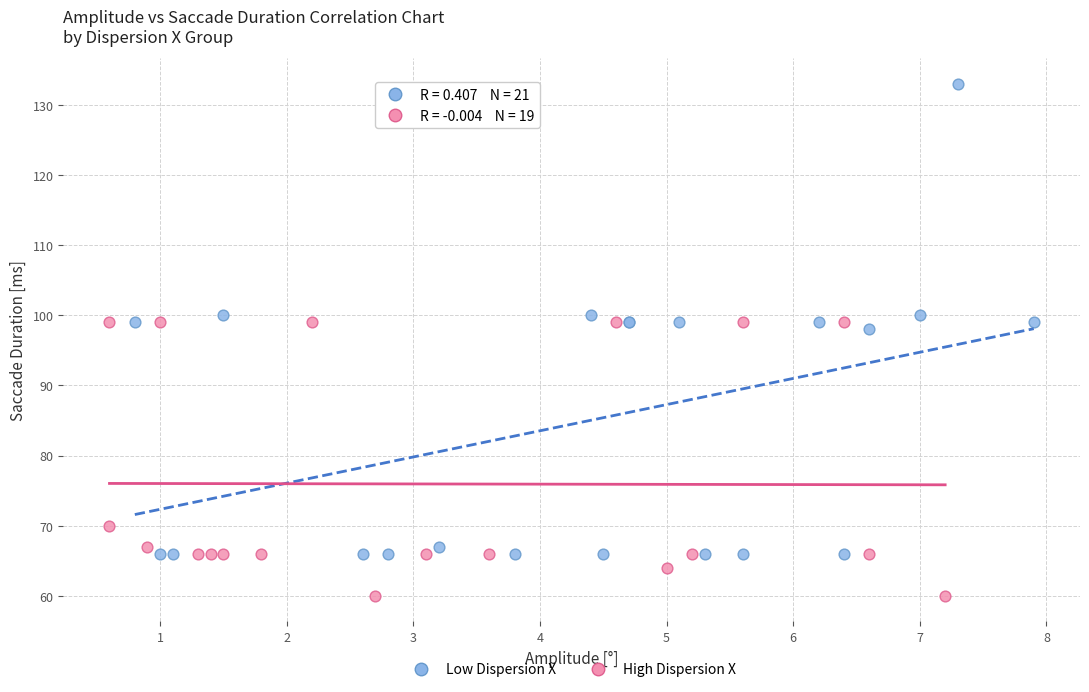

What are all the series names shown in the legend?

Low Dispersion X, High Dispersion X